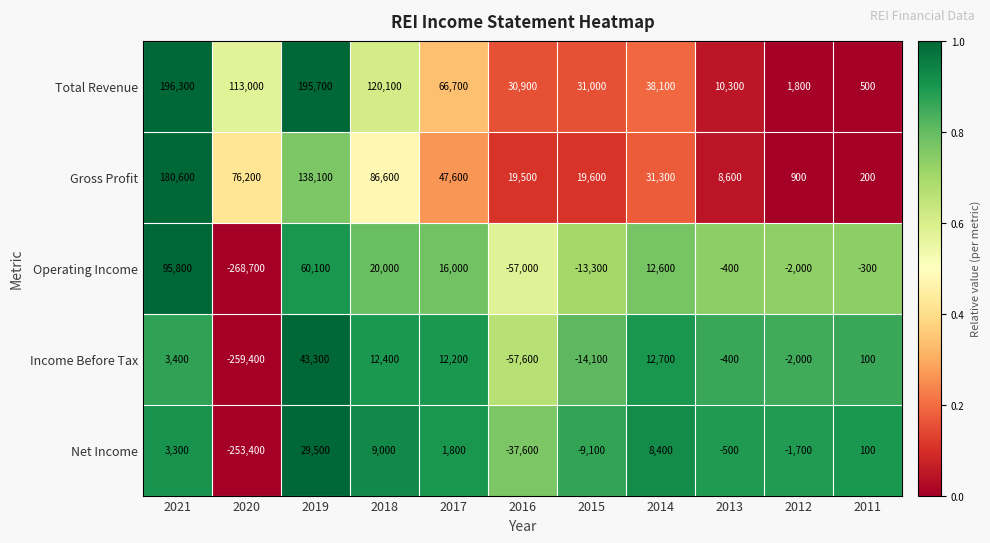

What is the spread (max minus min) of values at 2015?

45100